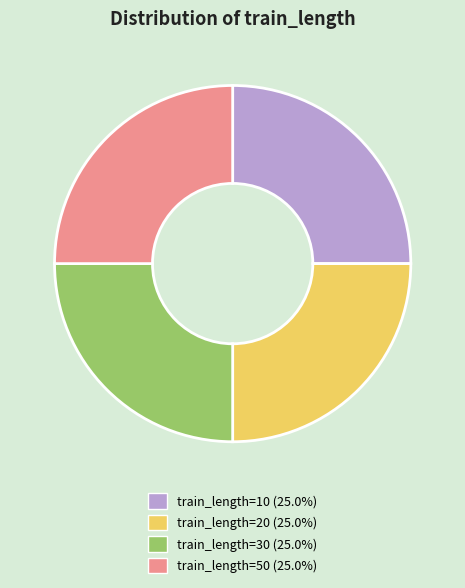

Count the number of slices in the pie.

4